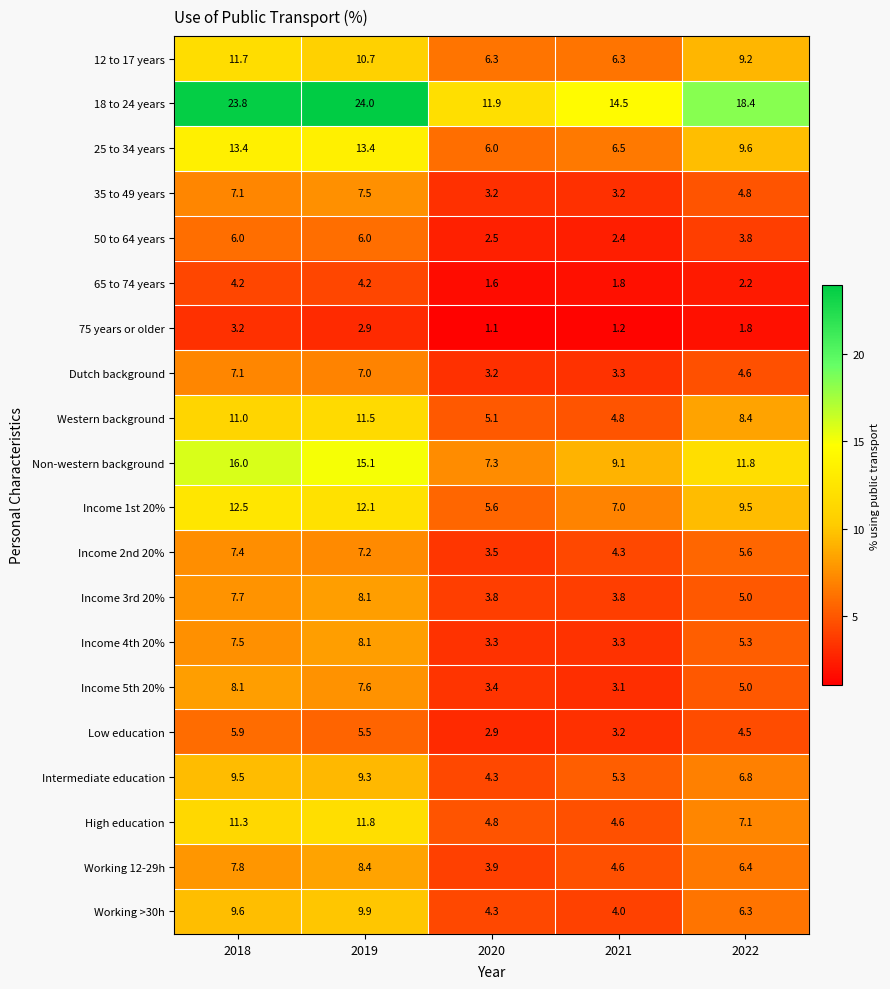

How many data points does each series have?

5